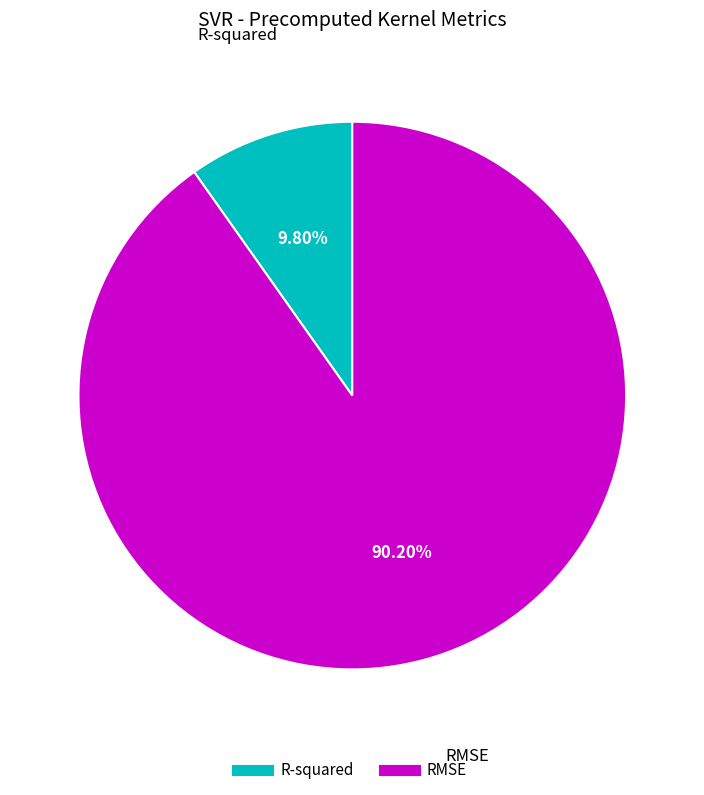

To the nearest percent, what portion does R-squared represent?

10%